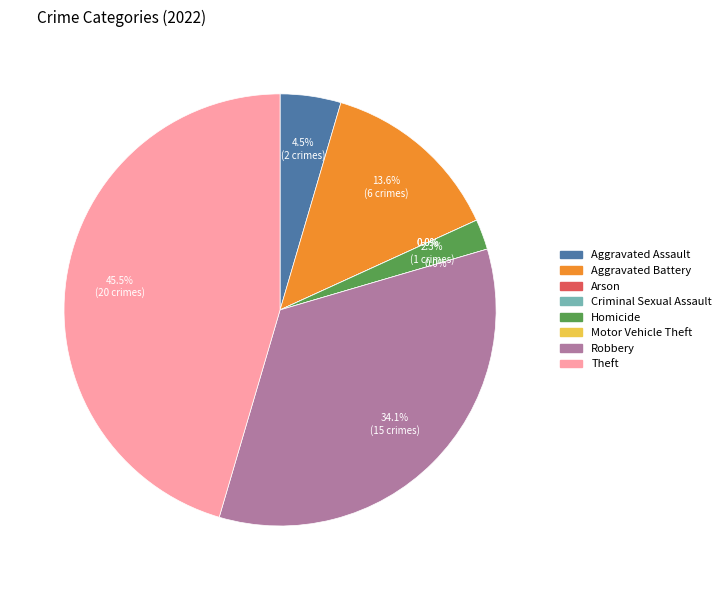

To the nearest percent, what is the difference between the Robbery and Criminal Sexual Assault slice percentages?

34%